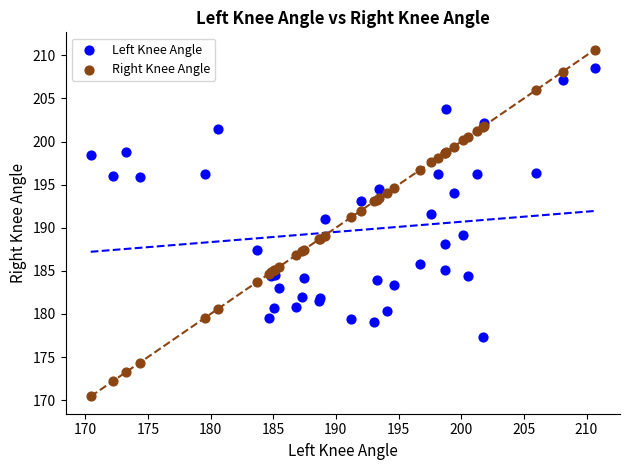

Which series contains the highest Y value?

Right Knee Angle